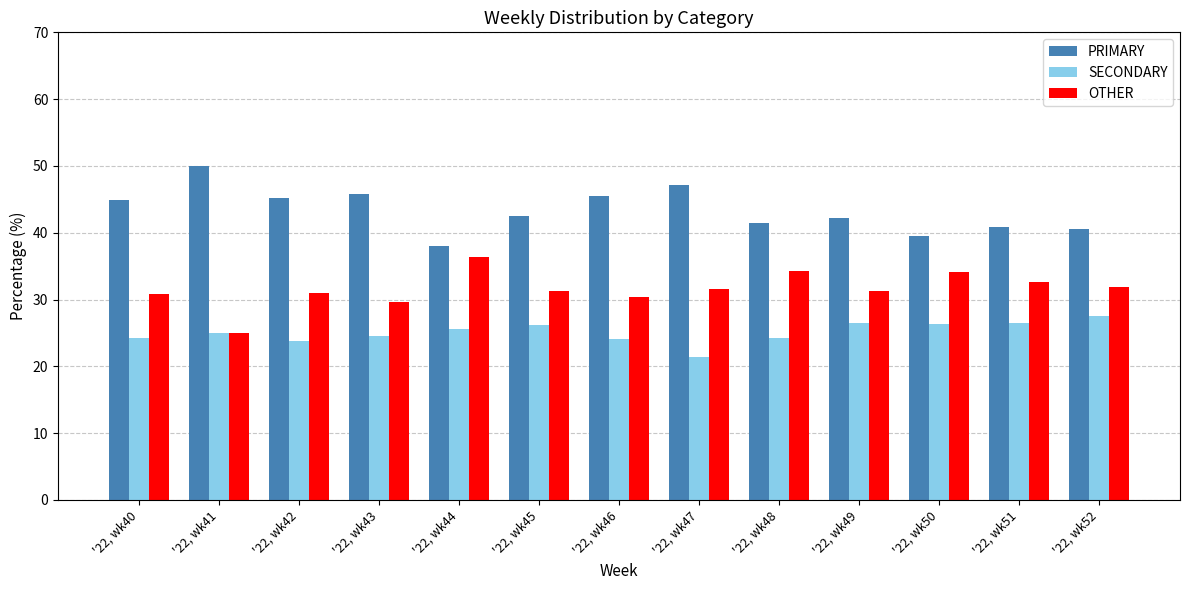

The OTHER series shows 43.9 at '22, wk49. True or false?

False